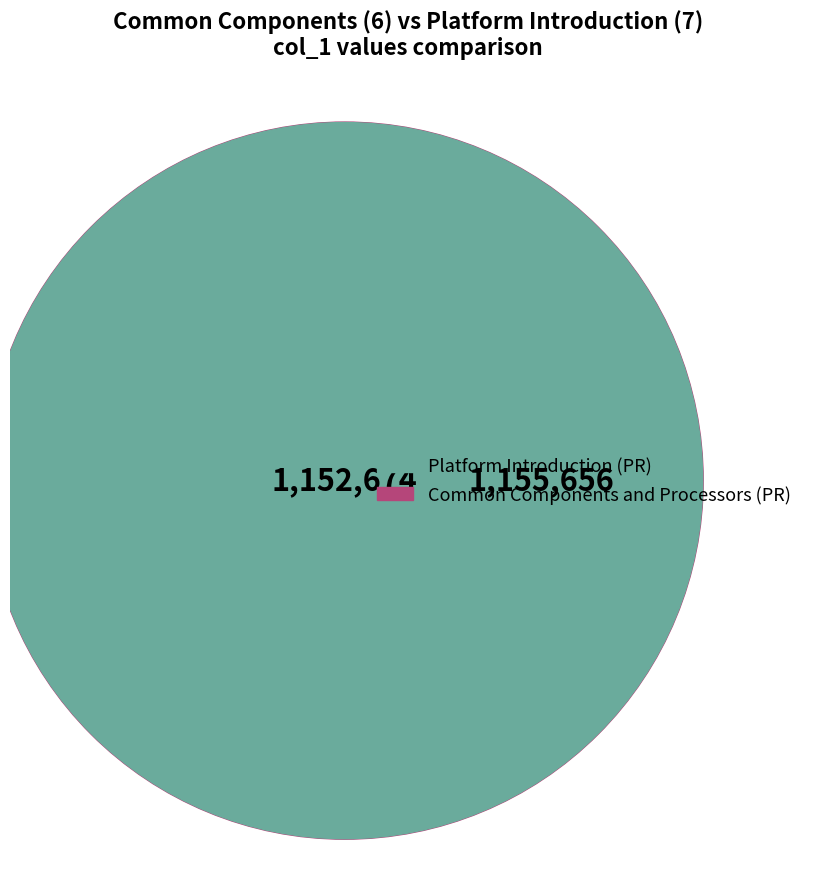

Is Common Components and Processors (PR) the majority of the pie?

Yes